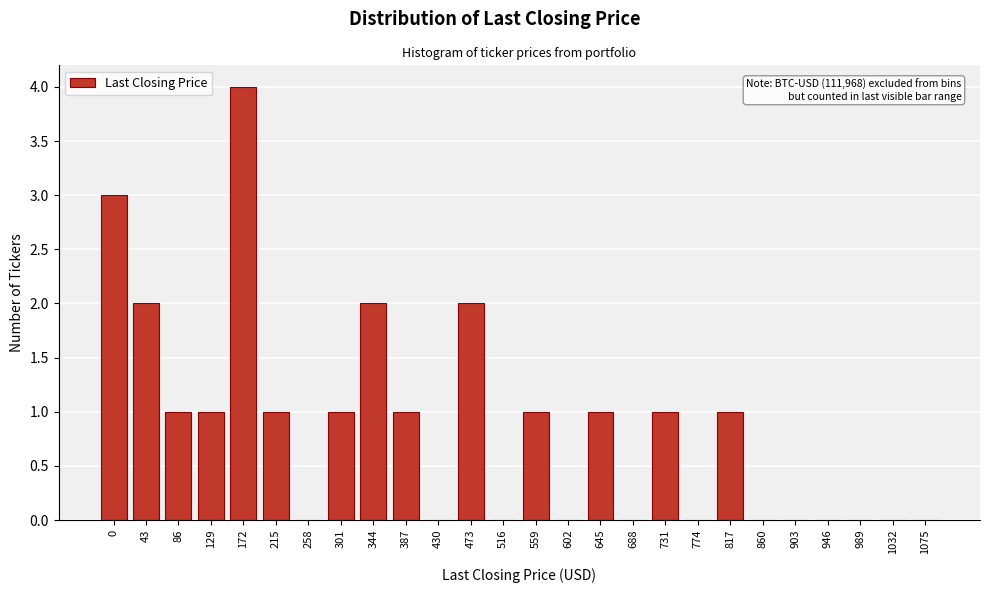

Reading left to right, transcribe all the data shown in this chart.

0=3	43=2	86=1	129=1	172=4	215=1	258=0	301=1	344=2	387=1	430=0	473=2	516=0	559=1	602=0	645=1	688=0	731=1	774=0	817=1	860=0	903=0	946=0	989=0	1032=0	1075=0